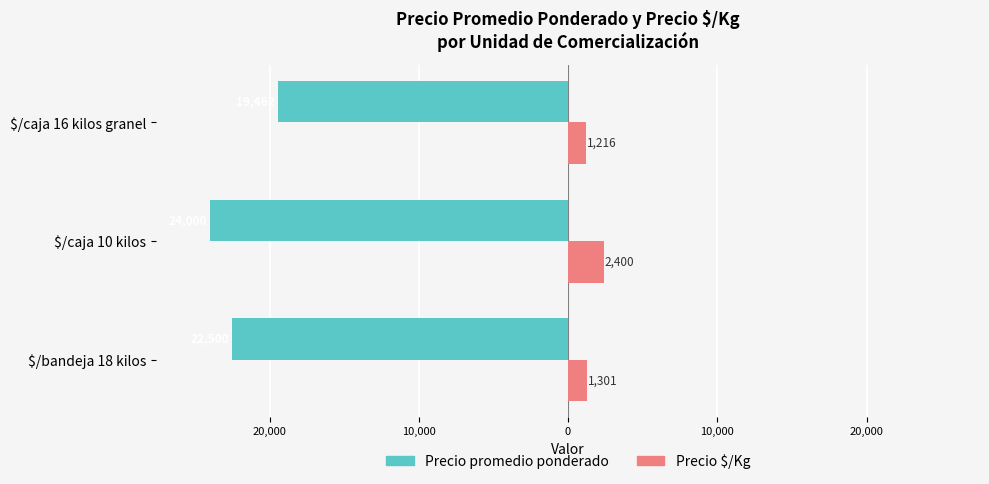

Rank the series by their average value, from highest to lowest.

Precio $/Kg, Precio promedio ponderado